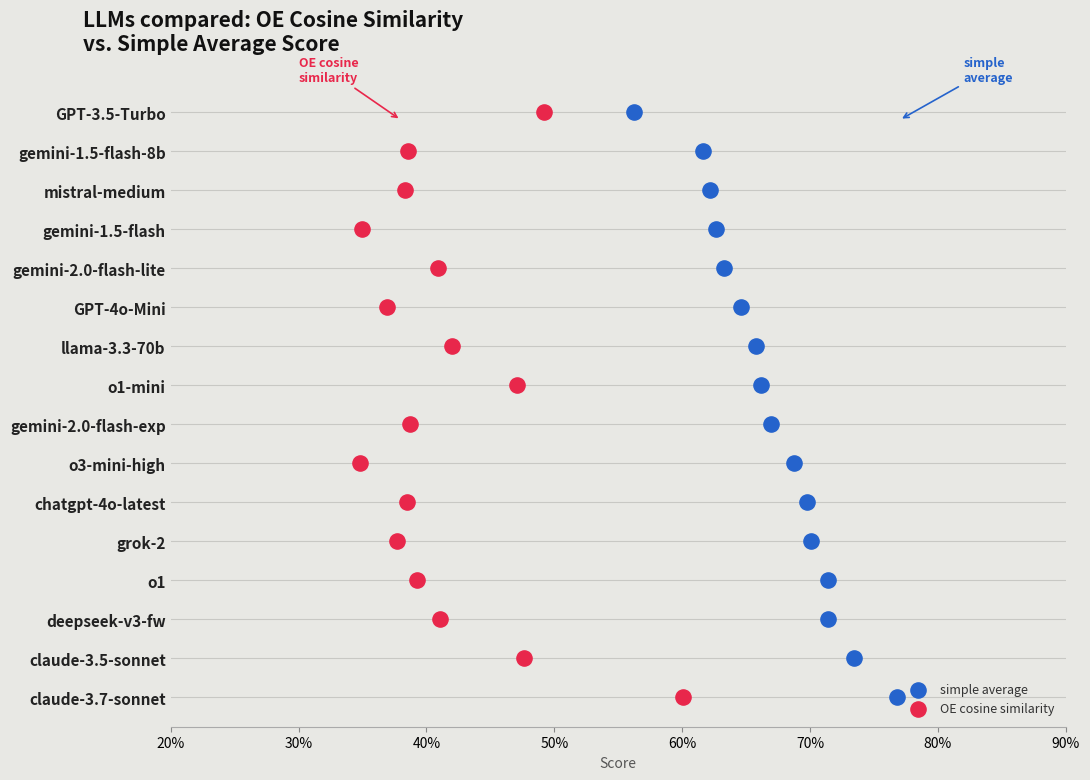

What are all the series names shown in the legend?

simple average, OE cosine similarity